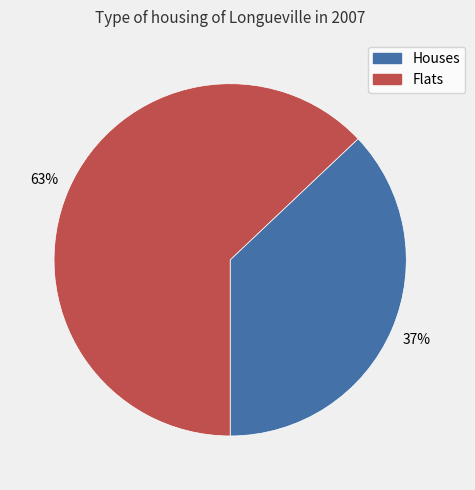

To the nearest percent, what is the difference between the largest and smallest slice percentages?

26%